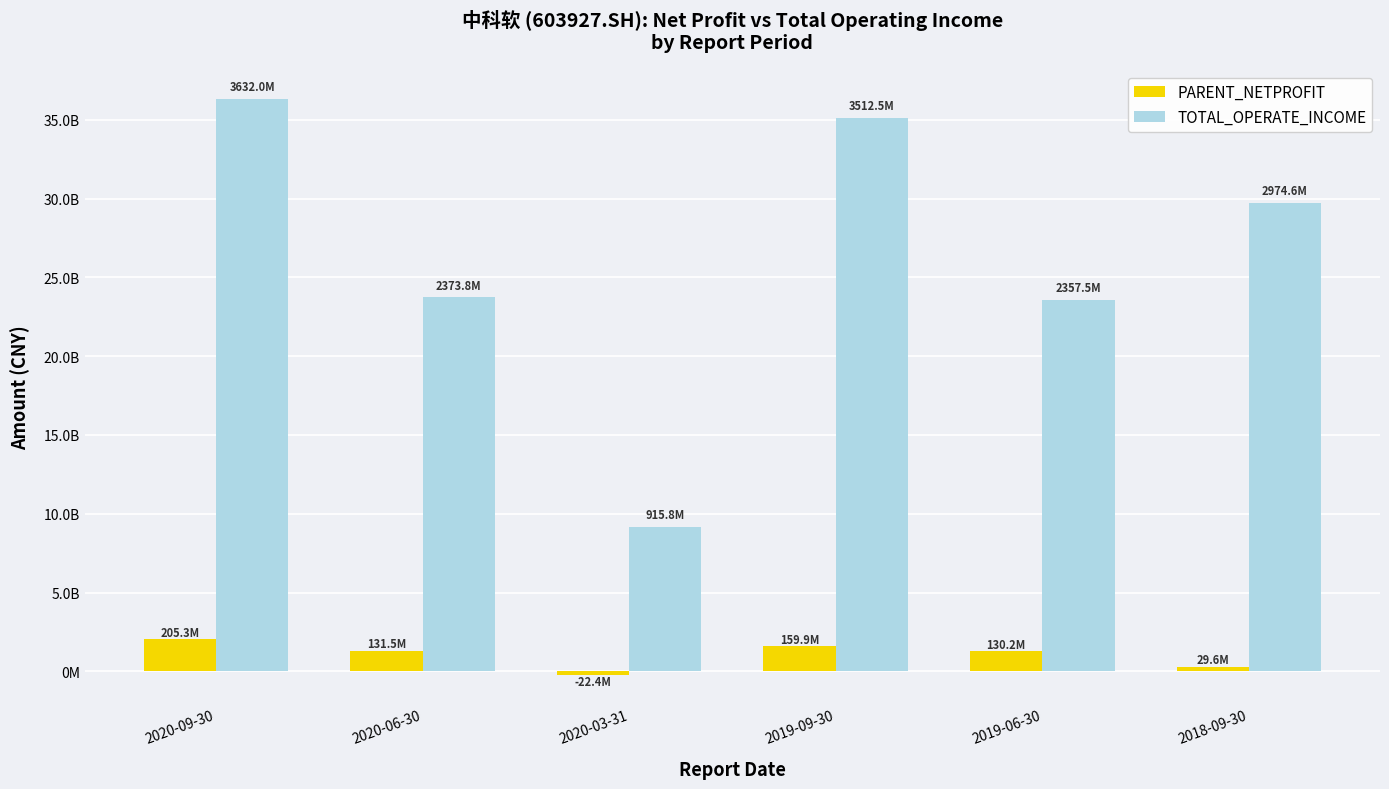

Where does the TOTAL_OPERATE_INCOME series first go above 2974607669?

2020-09-30